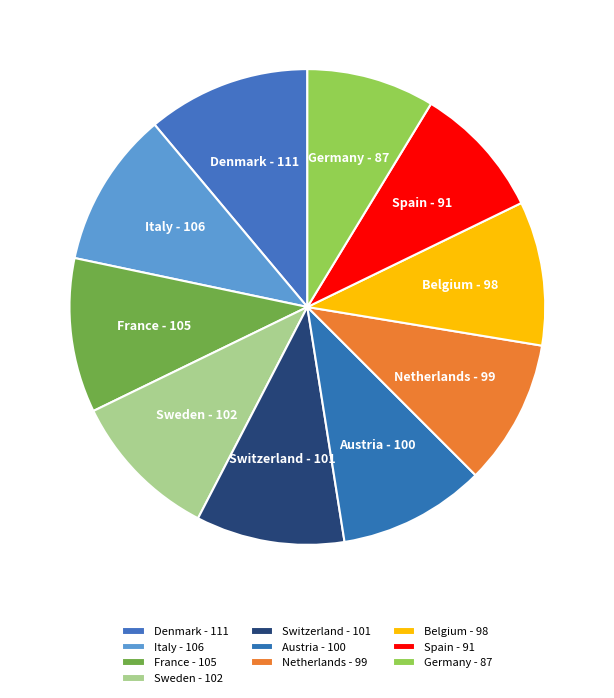

Does Denmark represent more than half of the total?

No